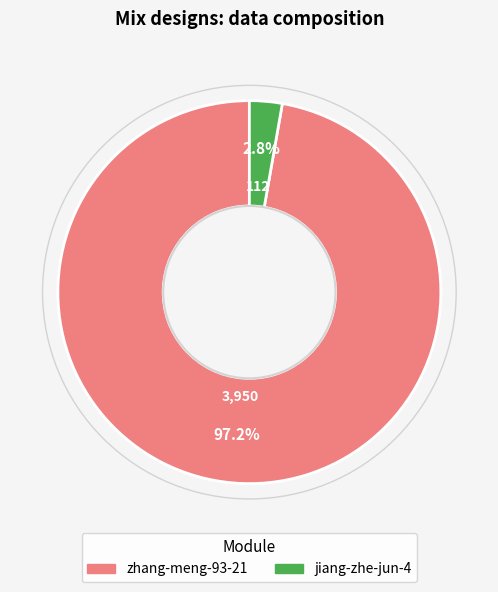

To the nearest percent, what is the difference between the largest and smallest slice percentages?

94%